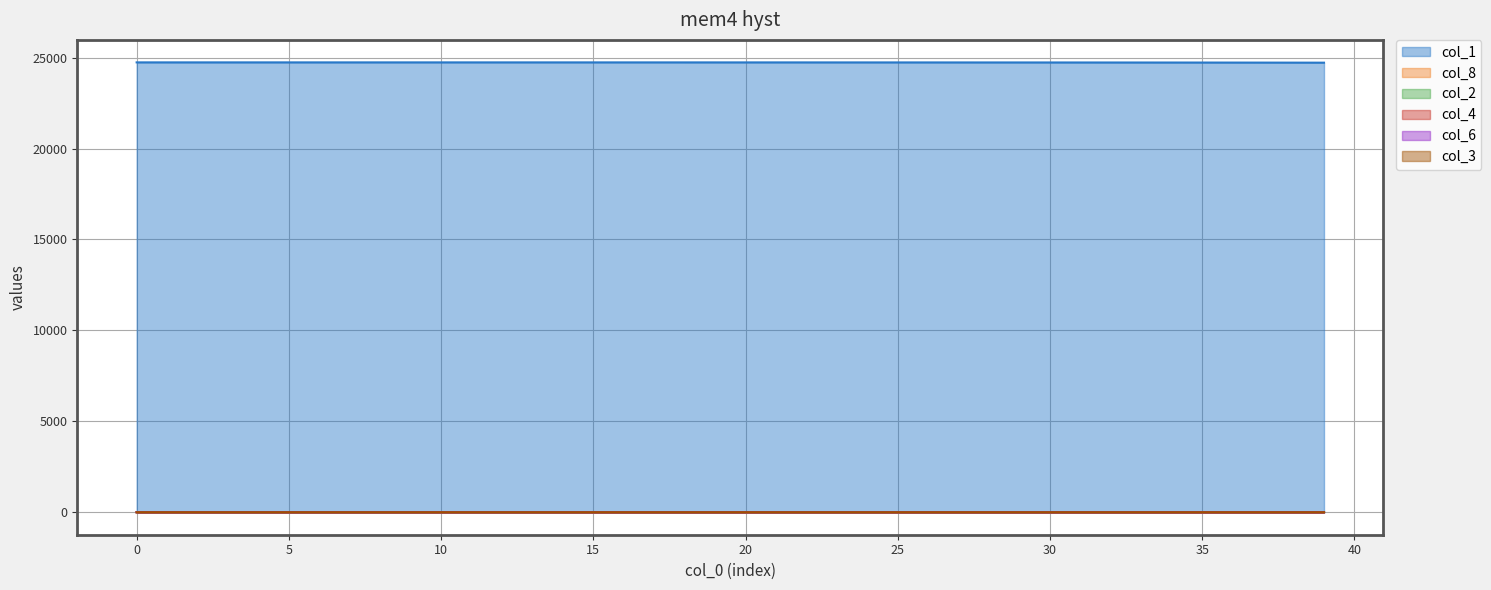

What is the maximum value shown in the chart?

24738.0